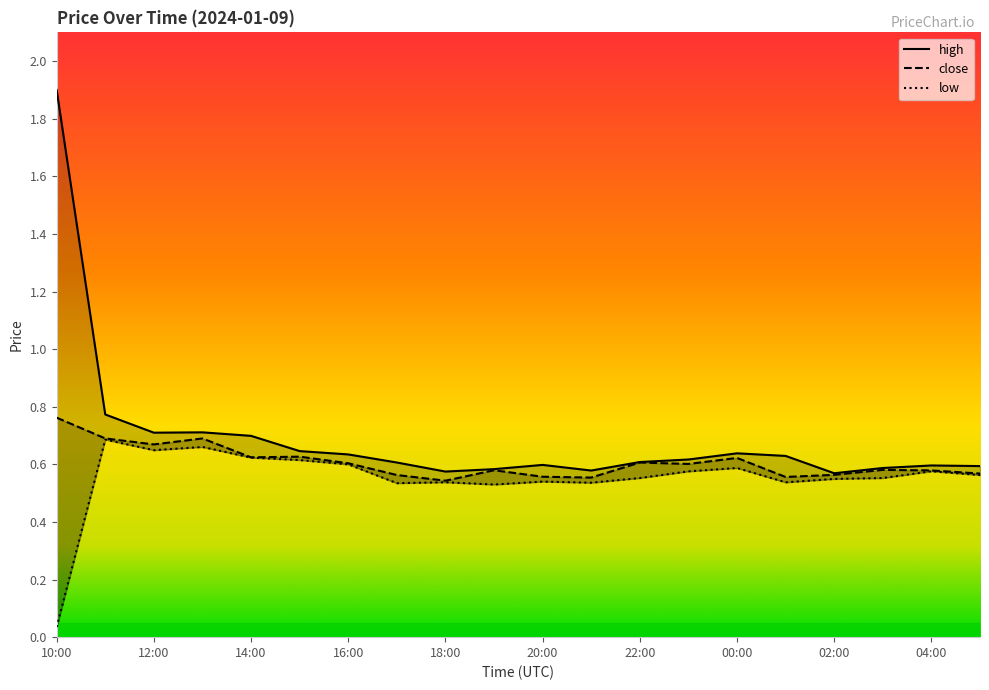

True or false: high and close cross at least once.

False